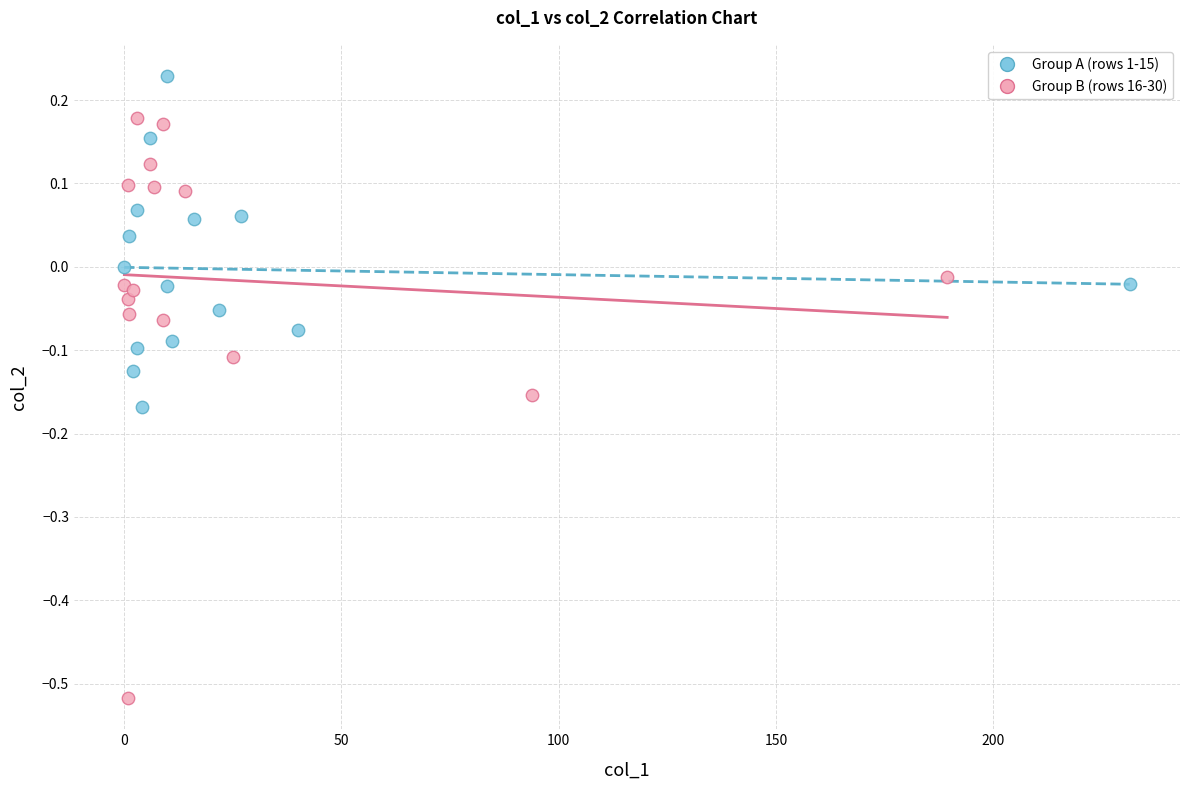

Which series reaches the minimum Y coordinate?

Group B (rows 16-30)